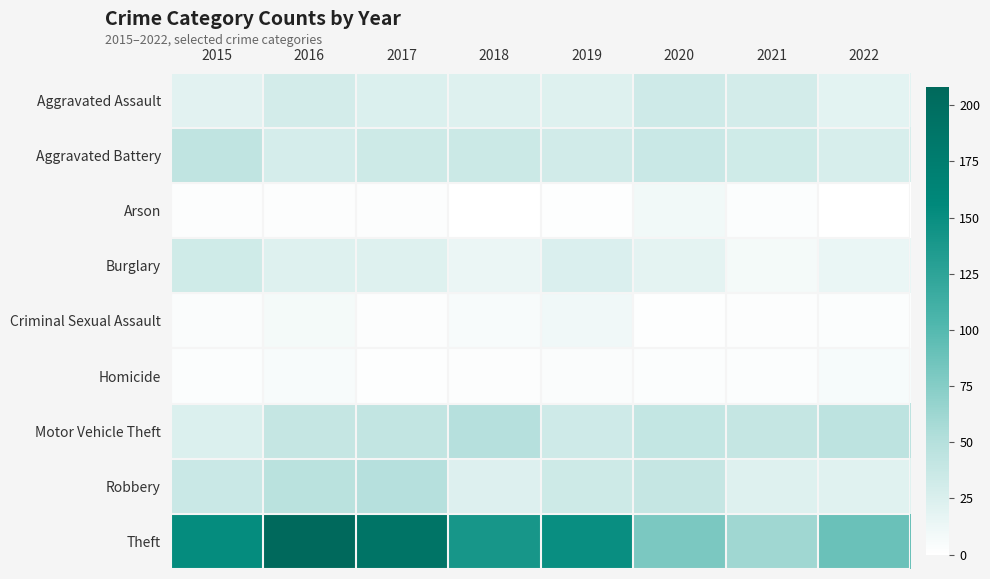

What is the maximum value shown in the chart?

208